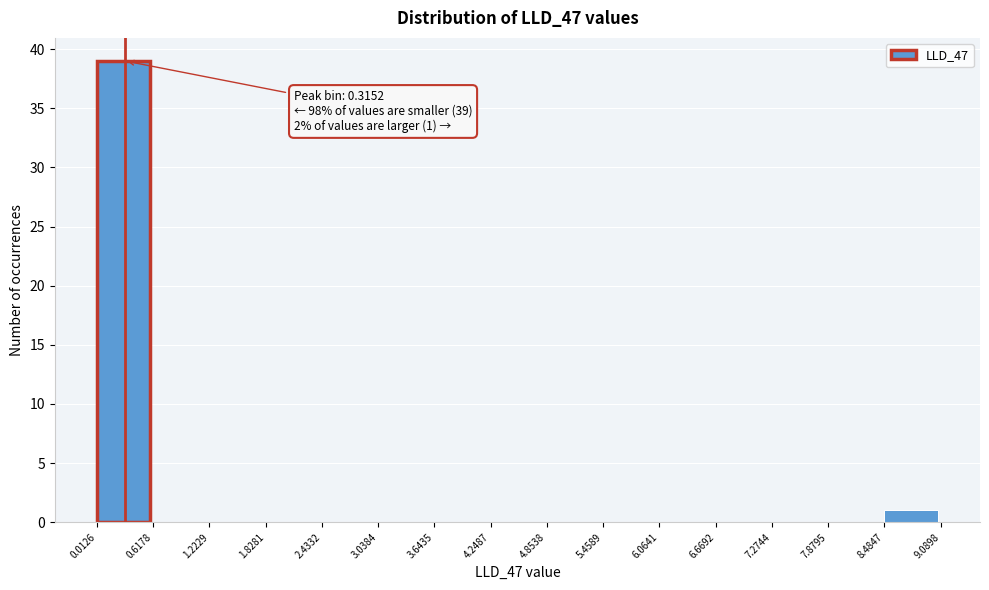

Which range on the x-axis has the tallest bar?

0.0126 to 0.6178